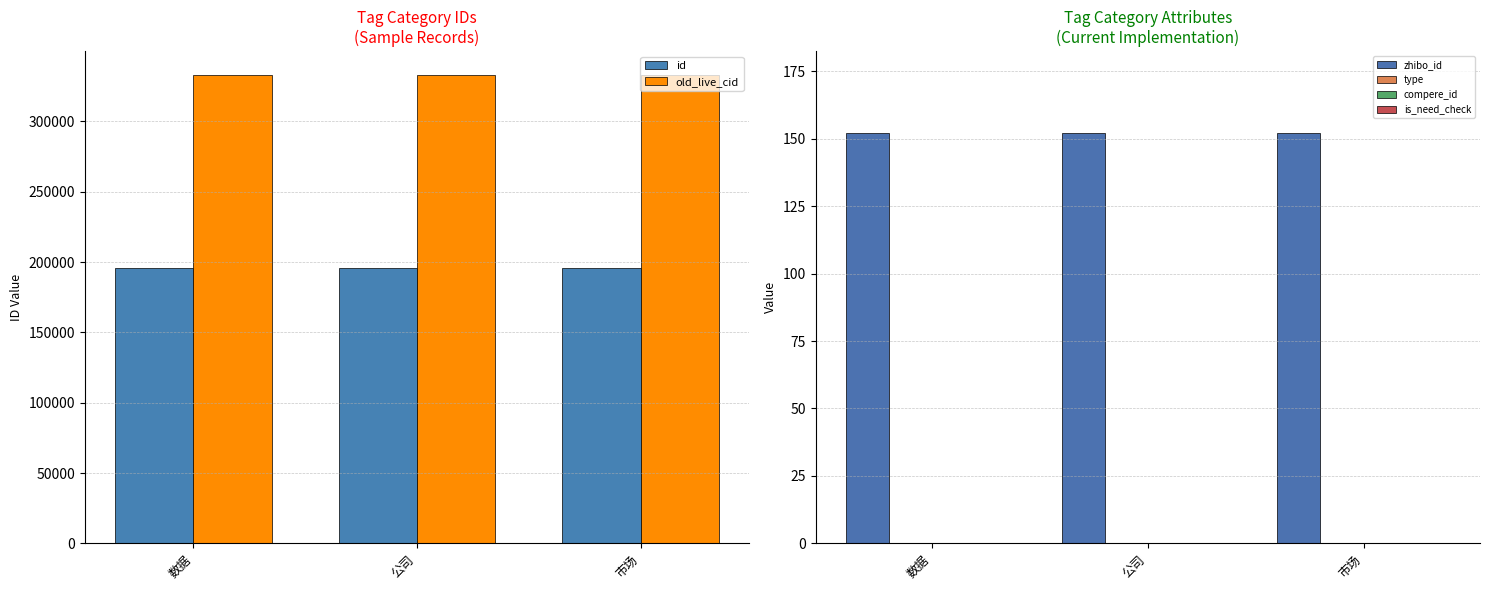

What value does the old_live_cid series have at 市场?

333262